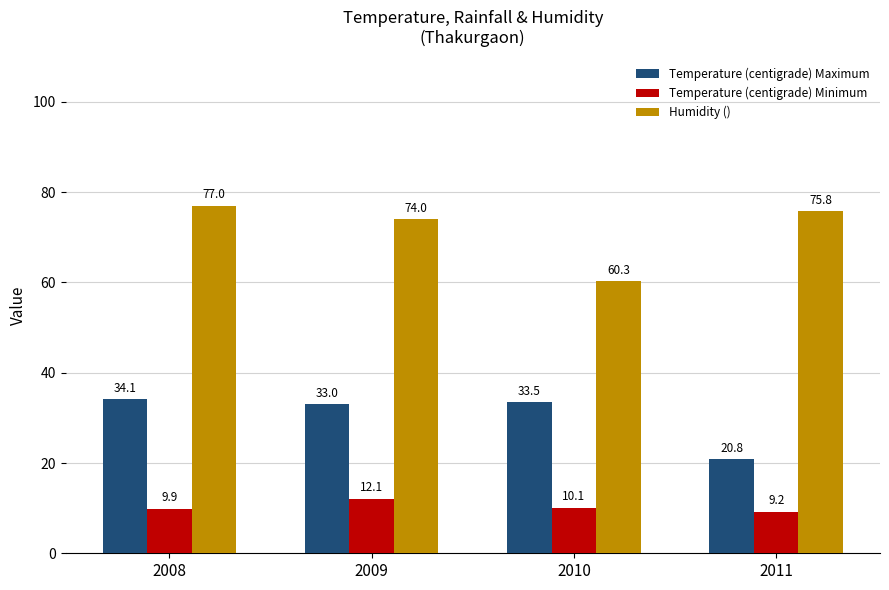

The Temperature (centigrade) Maximum series shows 8.6 at 2011. True or false?

False